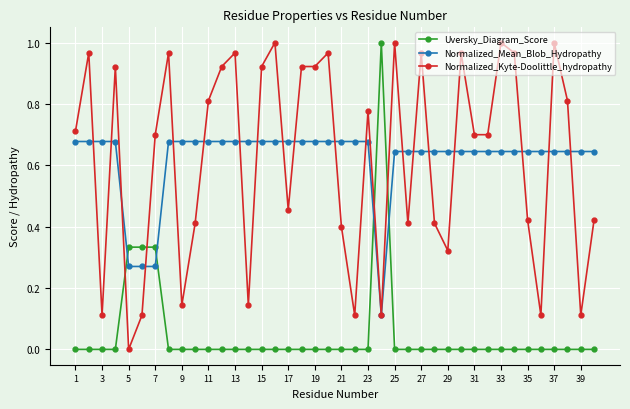

How many positive values does the Normalized_Kyte-Doolittle_hydropathy series have?

39